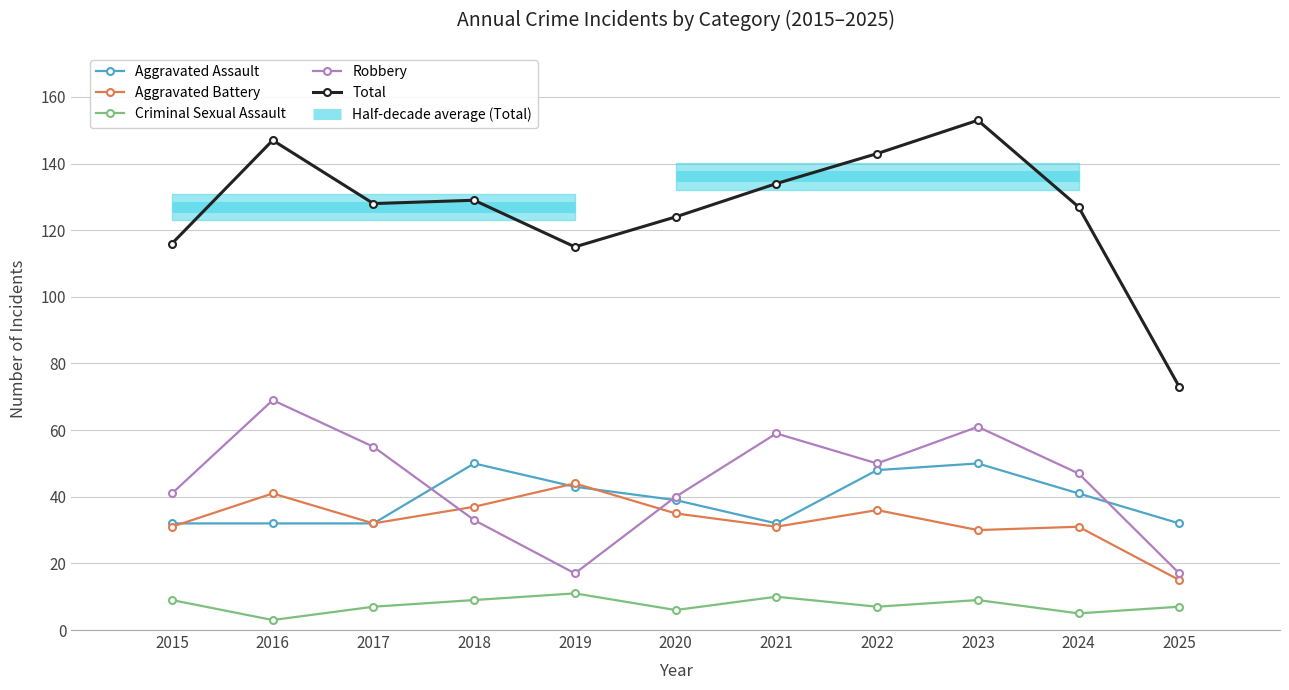

True or false: Aggravated Battery has a value of 31 at 2015.

True